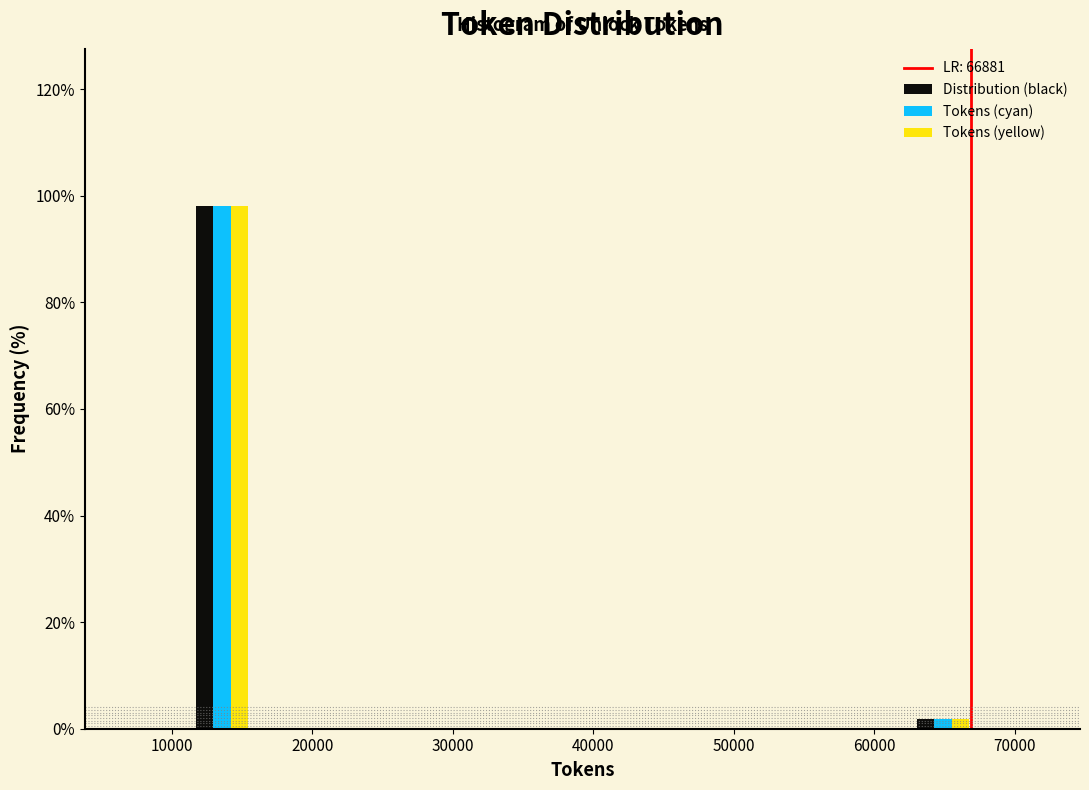

Reading left to right, transcribe this chart: for each range on the x-axis, give the height of each series' bar. Neither the bar edges nor the heights are printed on the chart, so give them approximately, as read against the axes.

7000 to 11000: Distribution (black)=0	Tokens (cyan)=0	Tokens (yellow)=0
11000 to 16000: Distribution (black)=98	Tokens (cyan)=98	Tokens (yellow)=98
16000 to 21000: Distribution (black)=0	Tokens (cyan)=0	Tokens (yellow)=0
21000 to 25000: Distribution (black)=0	Tokens (cyan)=0	Tokens (yellow)=0
25000 to 30000: Distribution (black)=0	Tokens (cyan)=0	Tokens (yellow)=0
30000 to 35000: Distribution (black)=0	Tokens (cyan)=0	Tokens (yellow)=0
35000 to 39000: Distribution (black)=0	Tokens (cyan)=0	Tokens (yellow)=0
39000 to 44000: Distribution (black)=0	Tokens (cyan)=0	Tokens (yellow)=0
44000 to 49000: Distribution (black)=0	Tokens (cyan)=0	Tokens (yellow)=0
49000 to 53000: Distribution (black)=0	Tokens (cyan)=0	Tokens (yellow)=0
53000 to 58000: Distribution (black)=0	Tokens (cyan)=0	Tokens (yellow)=0
58000 to 63000: Distribution (black)=0	Tokens (cyan)=0	Tokens (yellow)=0
63000 to 67000: Distribution (black)=under 2	Tokens (cyan)=under 2	Tokens (yellow)=under 2
67000 to 72000: Distribution (black)=0	Tokens (cyan)=0	Tokens (yellow)=0